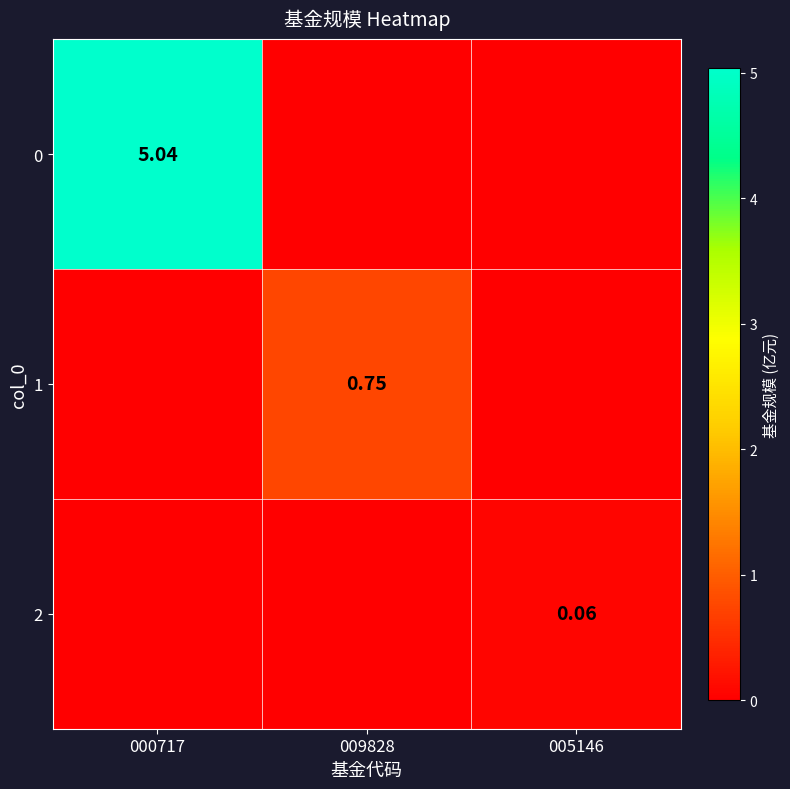

What is the difference between the maximum and minimum values in the 2 series?

0.1